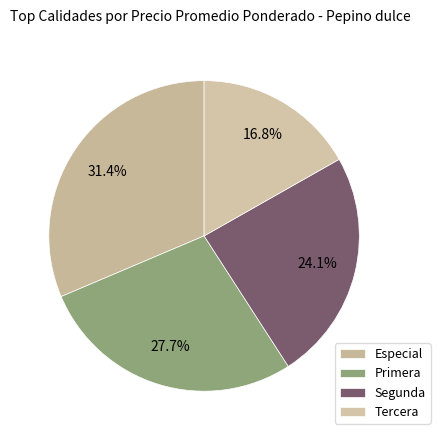

Does any single category account for the majority?

No